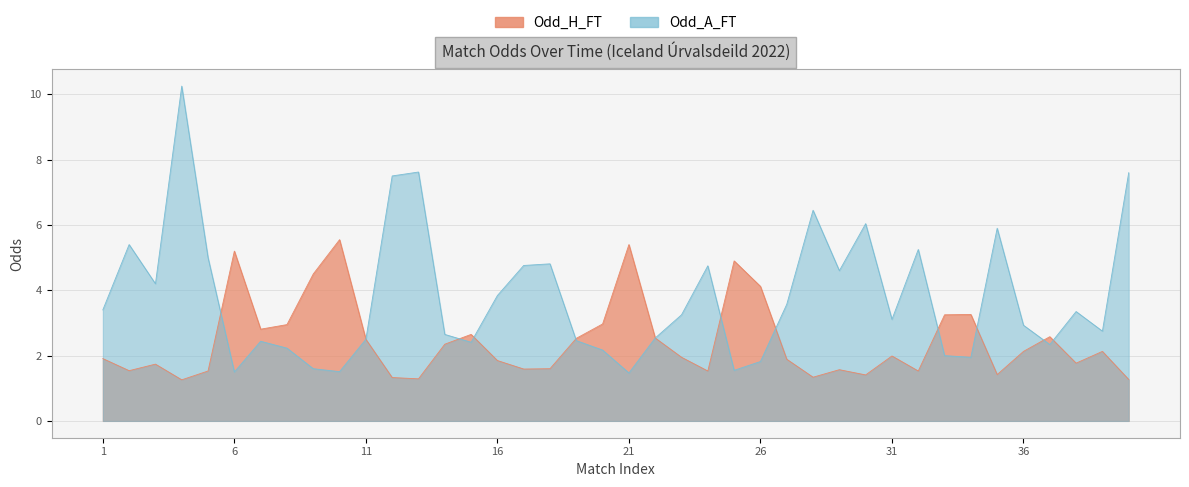

Does the chart have visible grid lines?

Yes